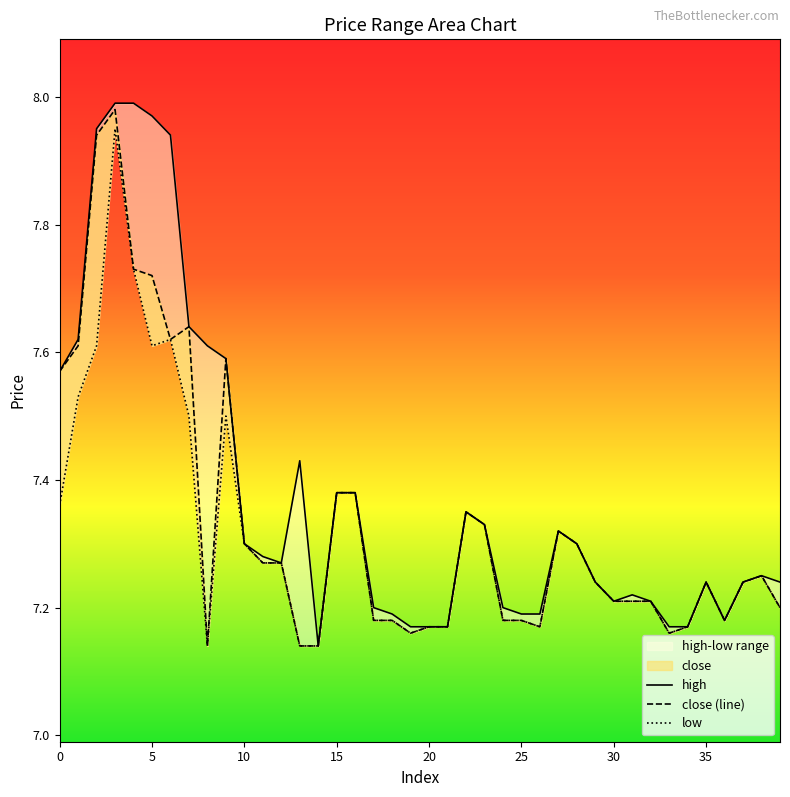

What is the maximum value shown in the chart?

8.0